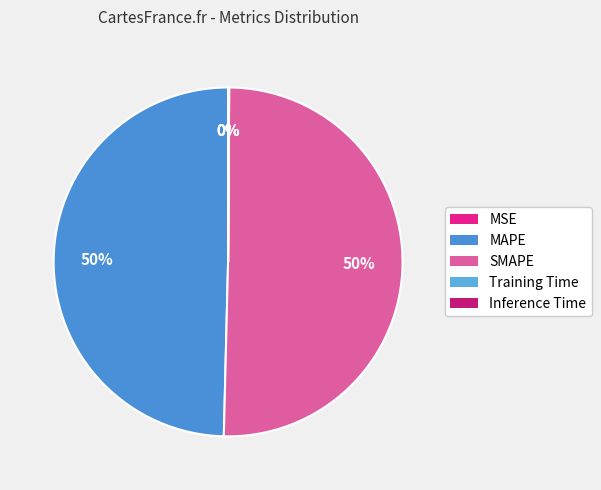

Is it true that MSE is 0% of the pie?

True